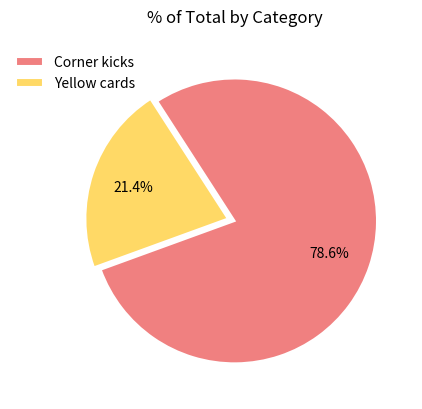

What is the ratio of the value at Yellow cards to the value at Corner kicks?

0.3